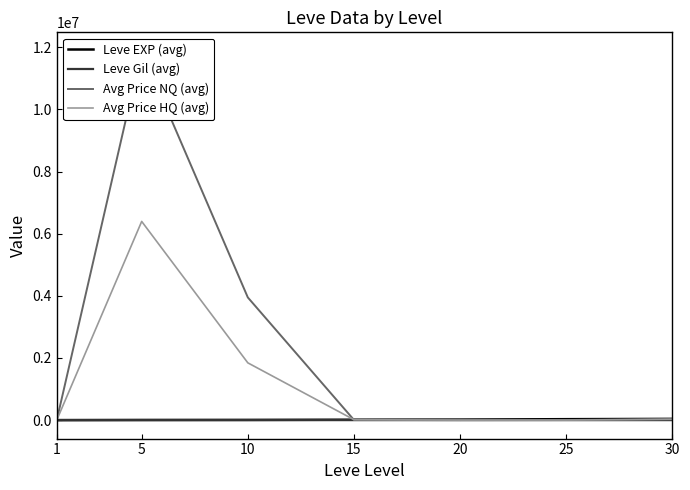

At which category is the sum across all series the highest?

5